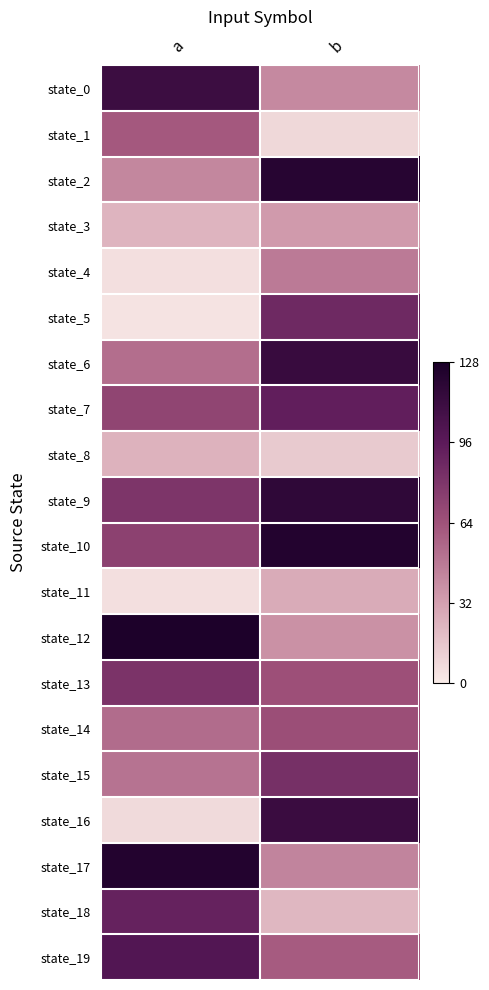

Reading right to left, transcribe all the data shown in this chart.

state_0: b=41	a=111
state_1: b=8	a=61
state_2: b=121	a=42
state_3: b=34	a=23
state_4: b=47	a=5
state_5: b=87	a=3
state_6: b=113	a=52
state_7: b=93	a=71
state_8: b=14	a=24
state_9: b=117	a=80
state_10: b=123	a=73
state_11: b=27	a=5
state_12: b=38	a=126
state_13: b=65	a=81
state_14: b=66	a=53
state_15: b=83	a=50
state_16: b=112	a=7
state_17: b=43	a=123
state_18: b=22	a=91
state_19: b=60	a=100